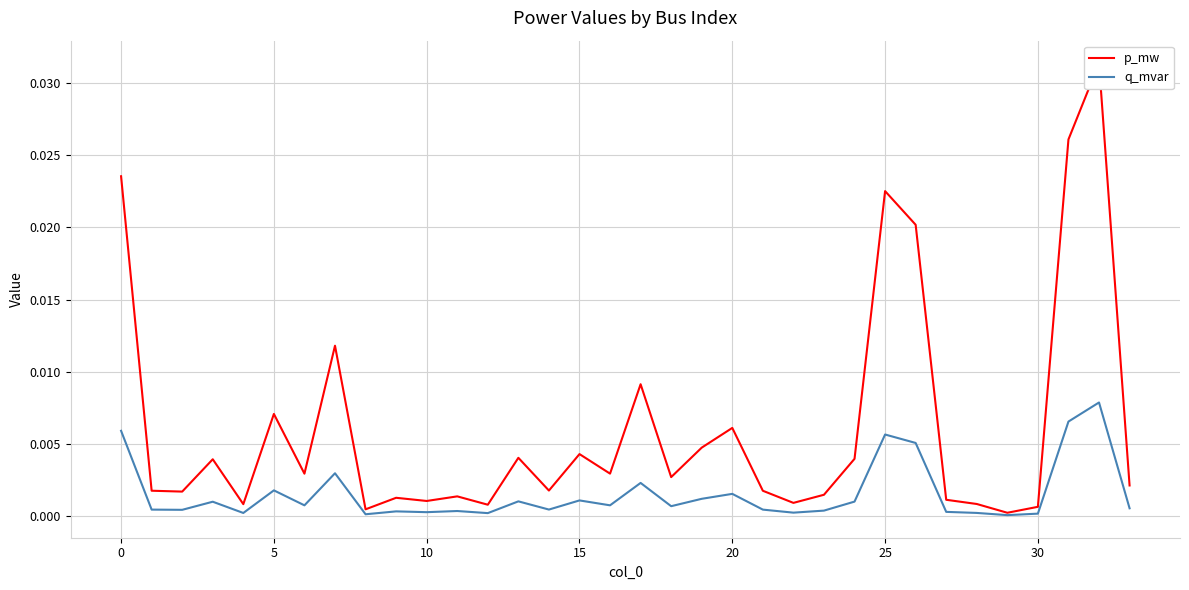

At which category is the sum across all series the highest?

32